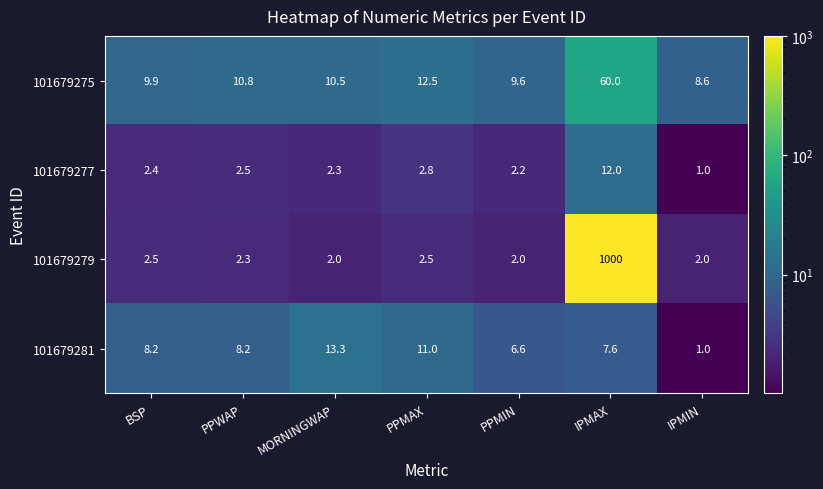

The 101679277 series shows 6.0 at IPMAX. True or false?

False